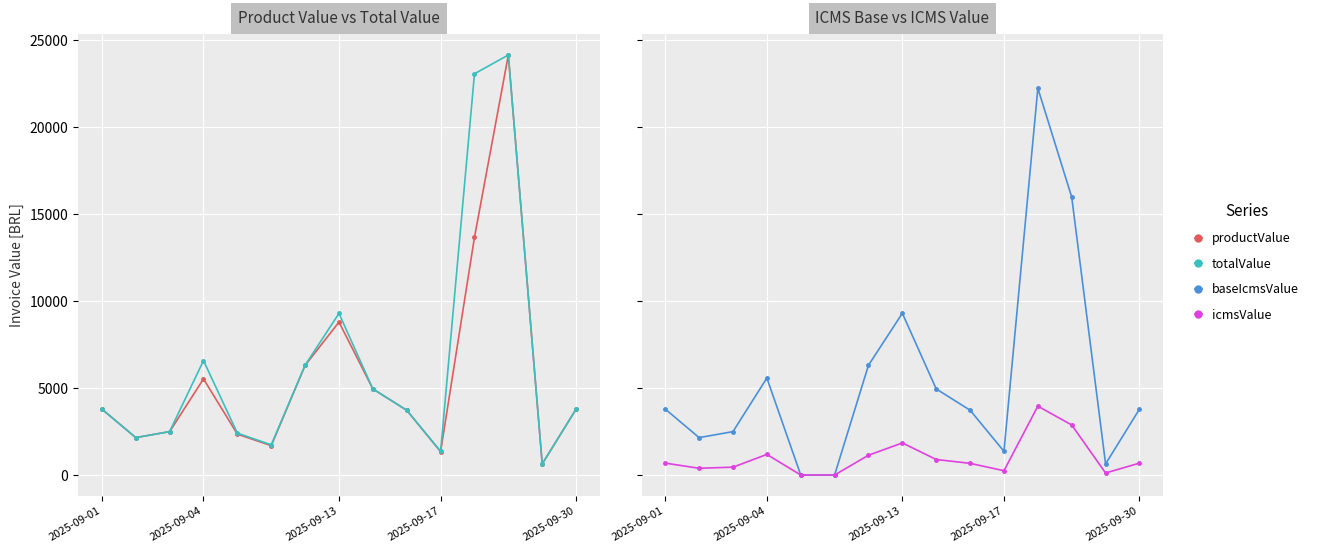

True or false: baseIcmsValue and totalValue cross at least once.

False